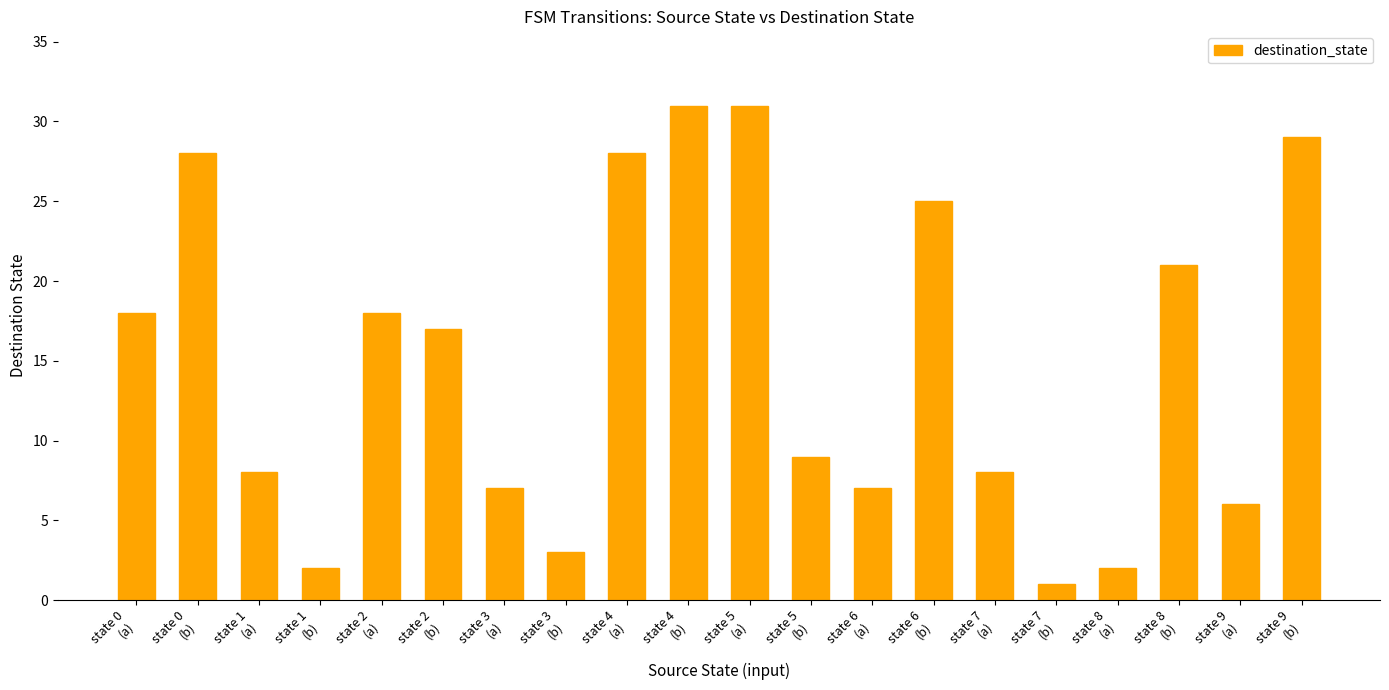

What is the value of the 14th bar from the left?

25